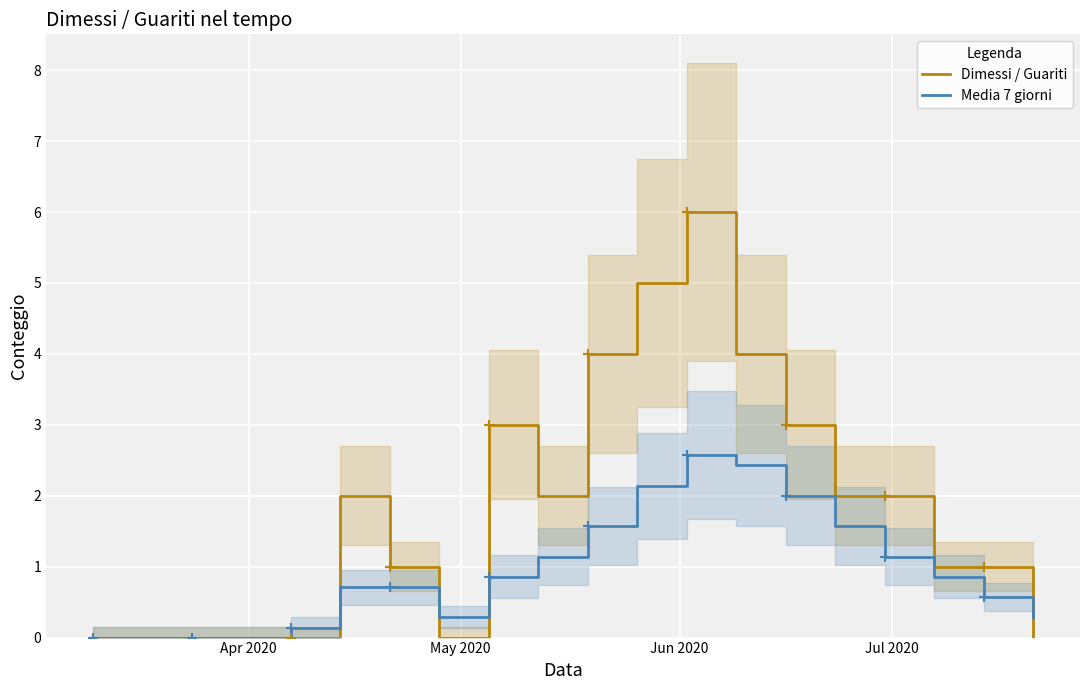

What is the maximum value for Media 7 giorni?

2.6